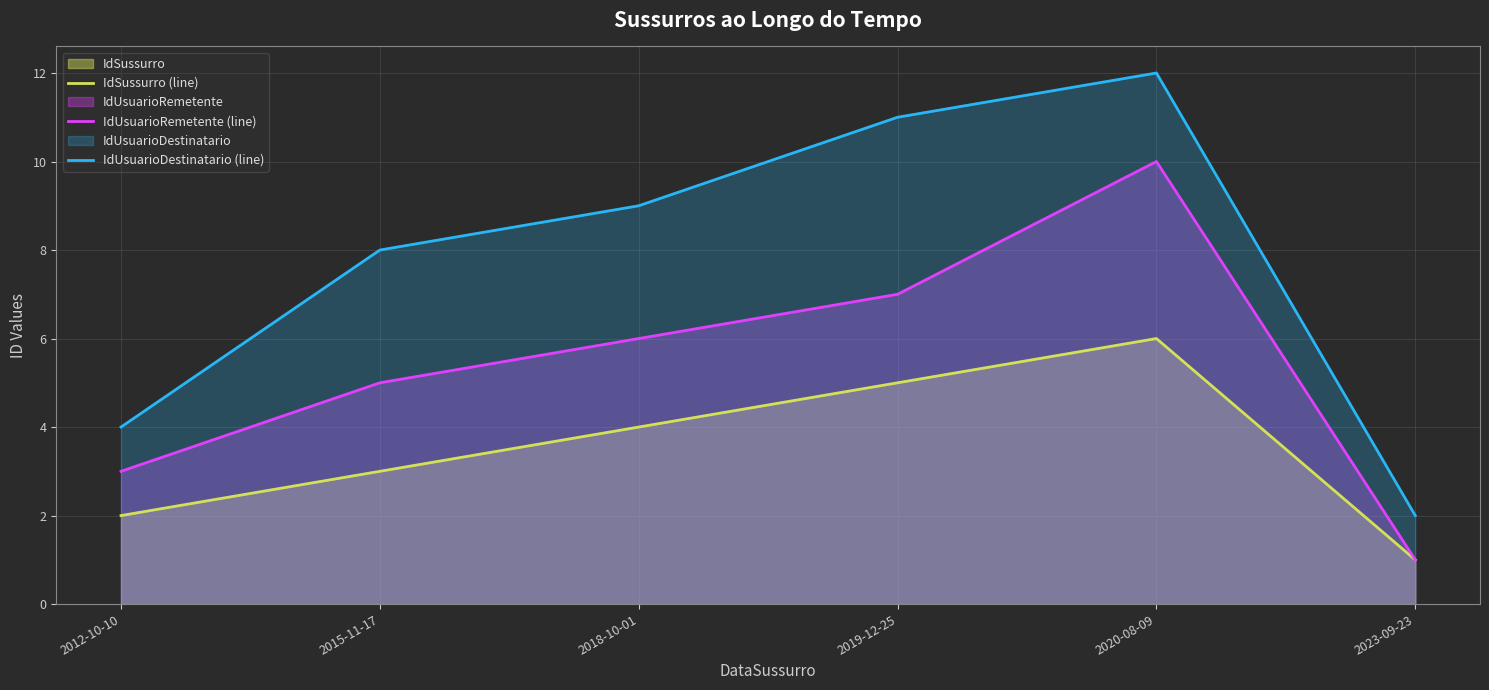

How many interior local peaks does the IdUsuarioRemetente (line) series have?

1